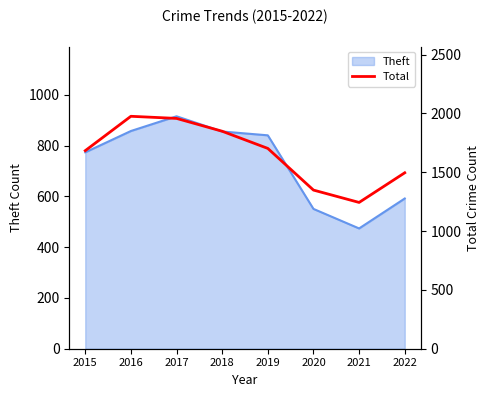

Where is Theft nearest to the value 695?

2015